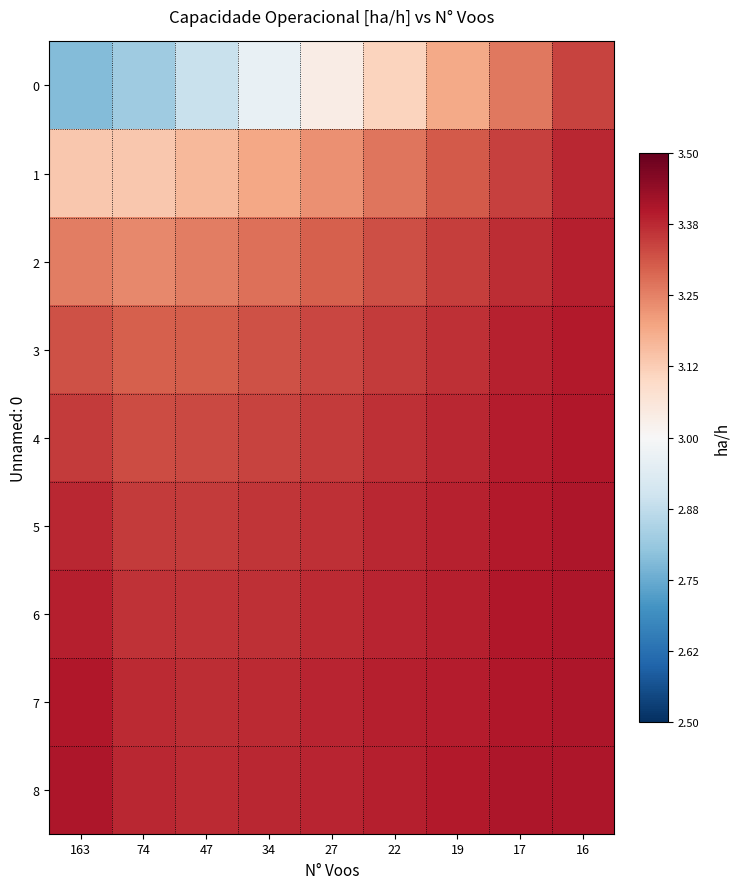

Reading right to left, what are all the values shown in this chart?

0: 16=3.3	17=3.3	19=3.2	22=3.1	27=3.0	34=3.0	47=2.9	74=2.8	163=2.8
1: 16=3.4	17=3.3	19=3.3	22=3.3	27=3.2	34=3.2	47=3.2	74=3.1	163=3.1
2: 16=3.4	17=3.4	19=3.3	22=3.3	27=3.3	34=3.3	47=3.3	74=3.2	163=3.3
3: 16=3.4	17=3.4	19=3.4	22=3.4	27=3.3	34=3.3	47=3.3	74=3.3	163=3.3
4: 16=3.4	17=3.4	19=3.4	22=3.4	27=3.4	34=3.3	47=3.3	74=3.3	163=3.4
5: 16=3.4	17=3.4	19=3.4	22=3.4	27=3.4	34=3.4	47=3.3	74=3.3	163=3.4
6: 16=3.4	17=3.4	19=3.4	22=3.4	27=3.4	34=3.4	47=3.4	74=3.4	163=3.4
7: 16=3.4	17=3.4	19=3.4	22=3.4	27=3.4	34=3.4	47=3.4	74=3.4	163=3.4
8: 16=3.4	17=3.4	19=3.4	22=3.4	27=3.4	34=3.4	47=3.4	74=3.4	163=3.4